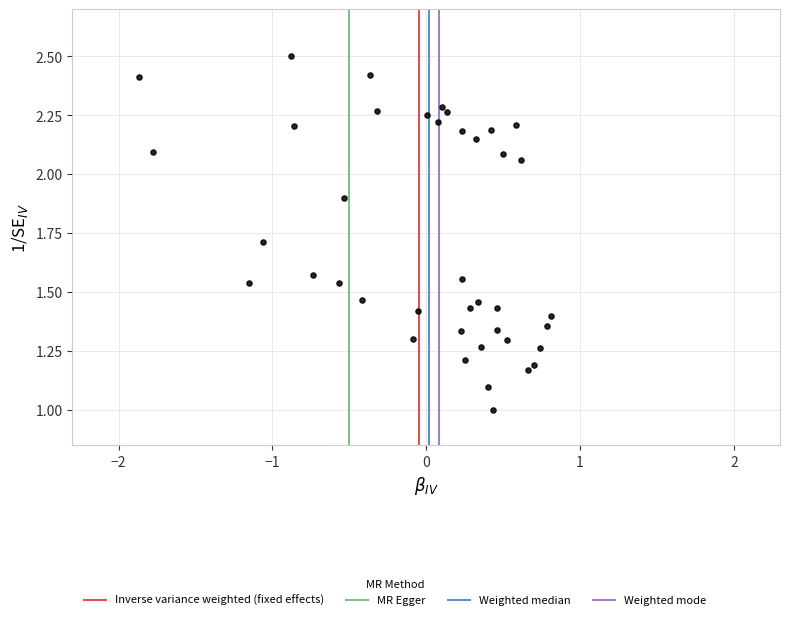

What is the range of X values (max minus min)?

2.7